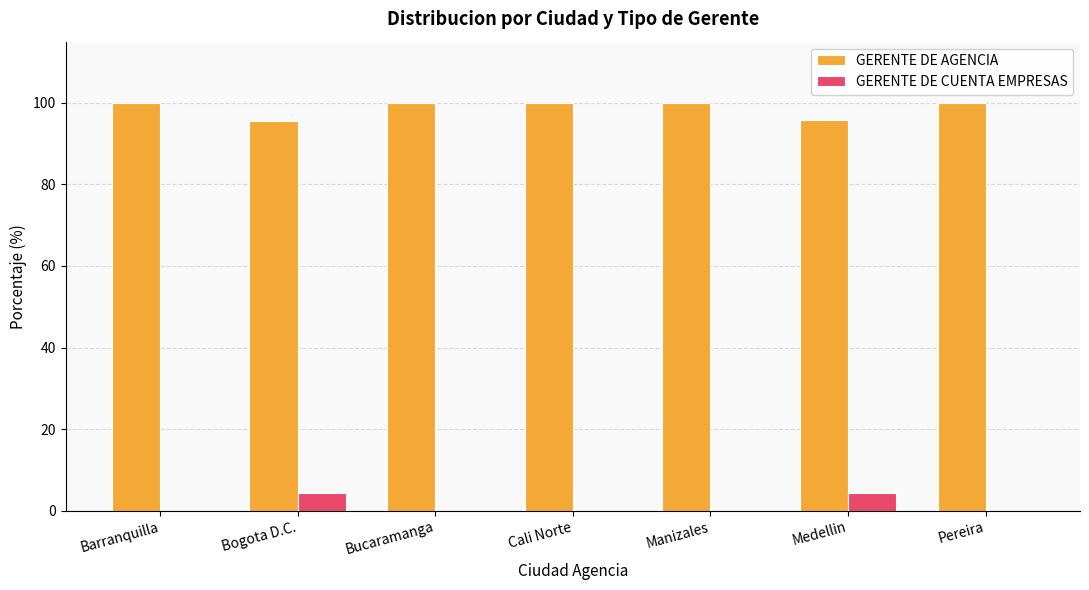

What is the approximate value of GERENTE DE AGENCIA at Pereira?

100.0